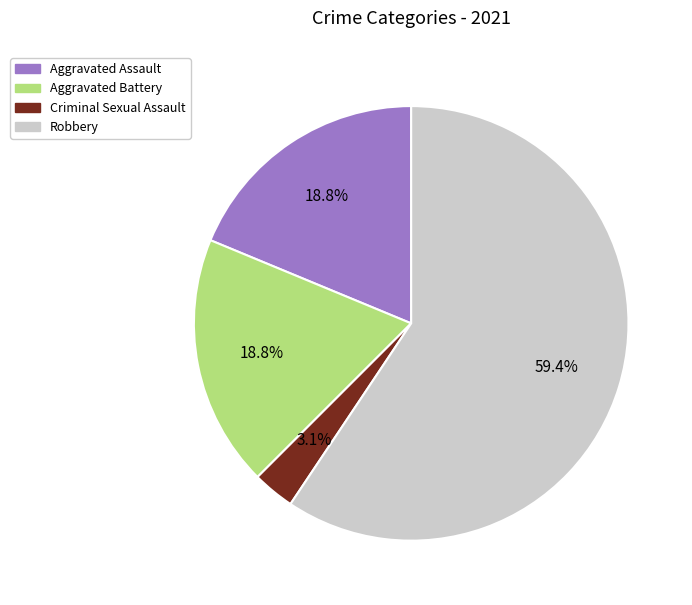

Which category has the smallest portion of the pie?

Criminal Sexual Assault